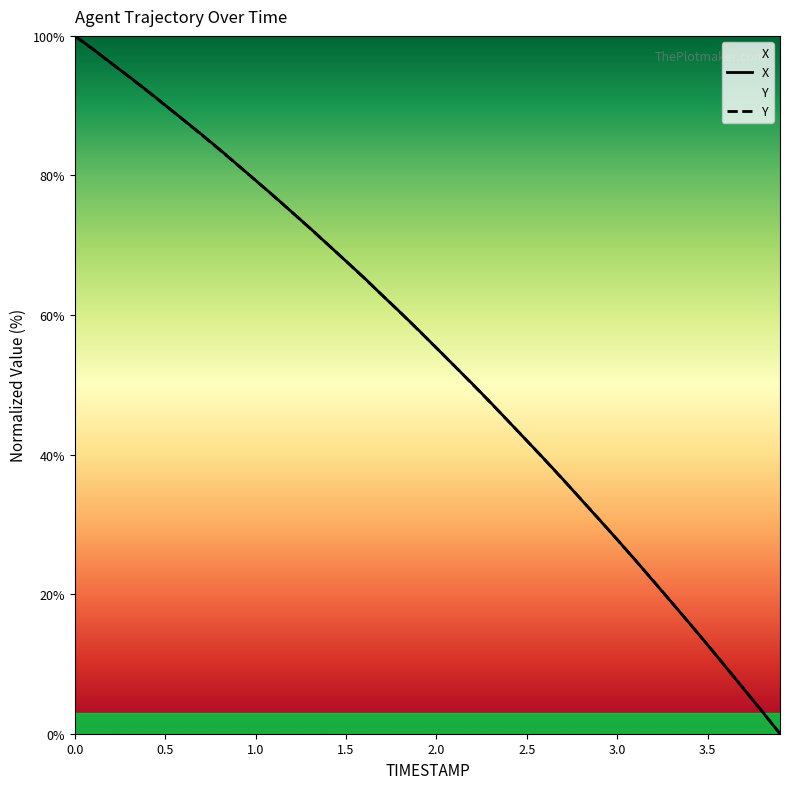

Is it true that X equals 62.8 at 1.7?

True